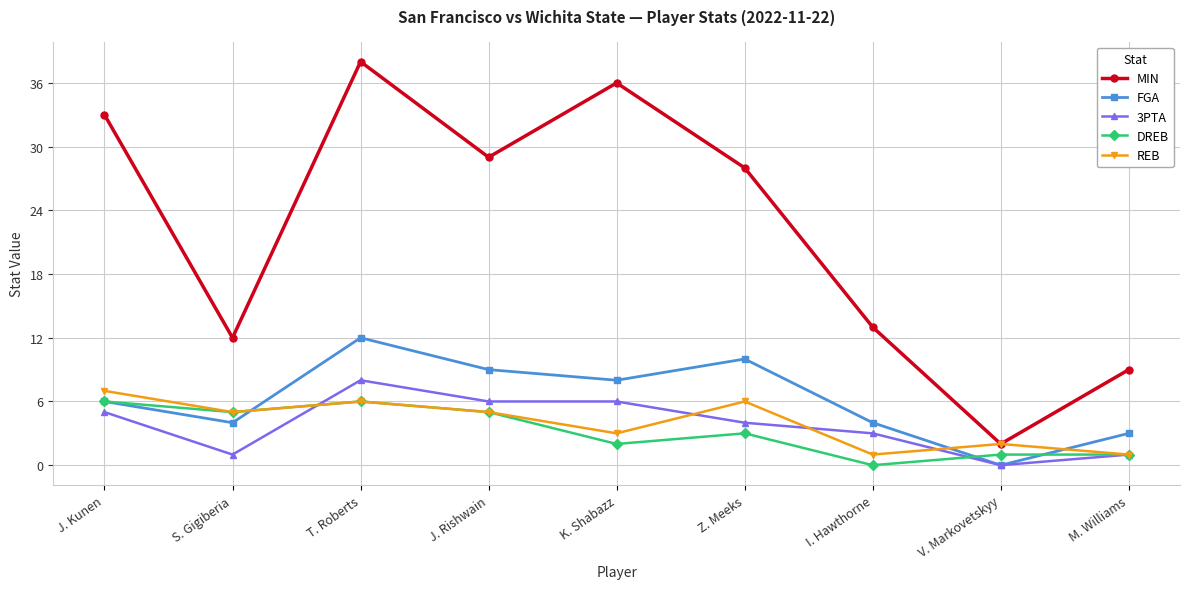

What is the difference between the highest and lowest values at Z. Meeks?

25